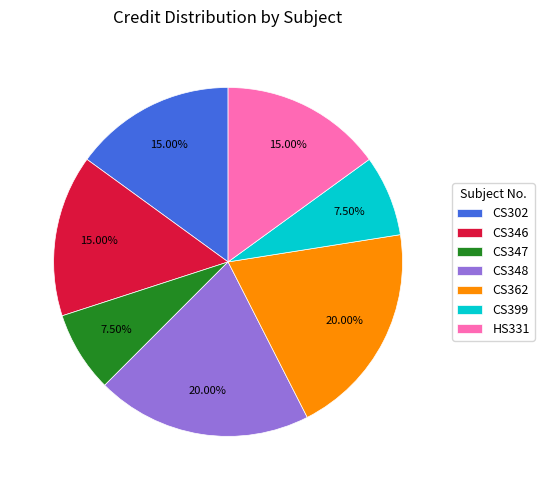

How many slices are in this pie chart?

7